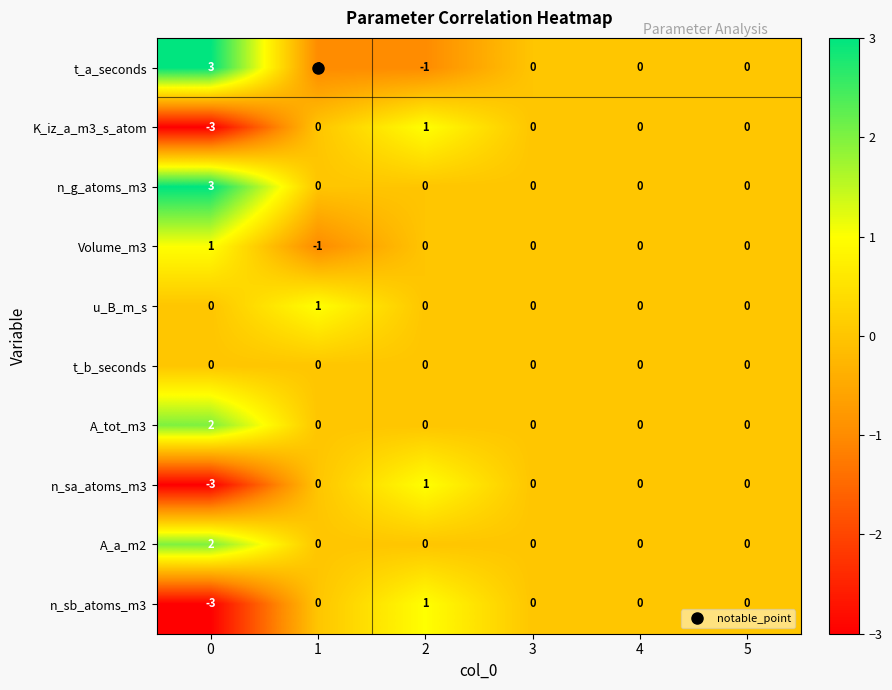

How many t_a_seconds values are between -1 and 0?

5